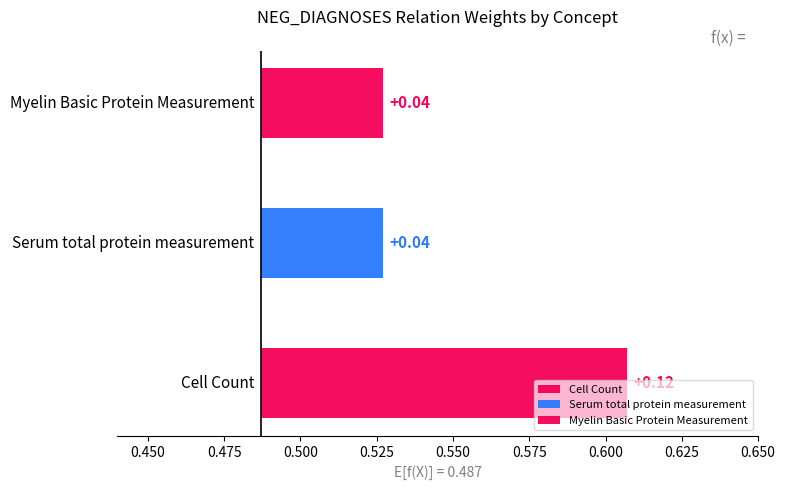

The chart shows a value of 1 at Serum total protein measurement. True or false?

False